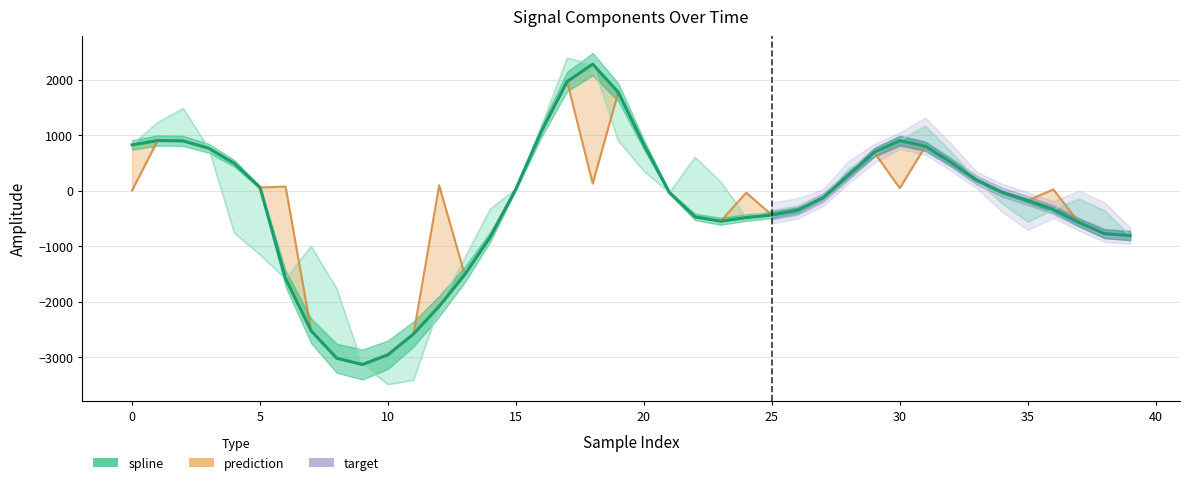

True or false: spline and target cross at least once.

True